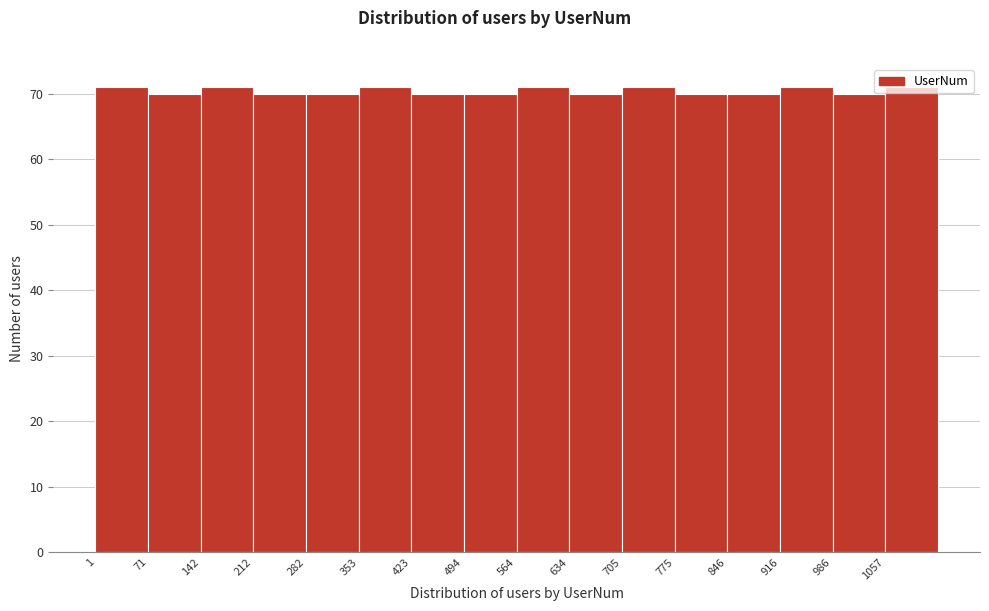

What is the height of the bar covering 490 to 560 on the x-axis? Neither the bar edges nor the heights are printed on the chart, so give them approximately, as read against the axes.

70